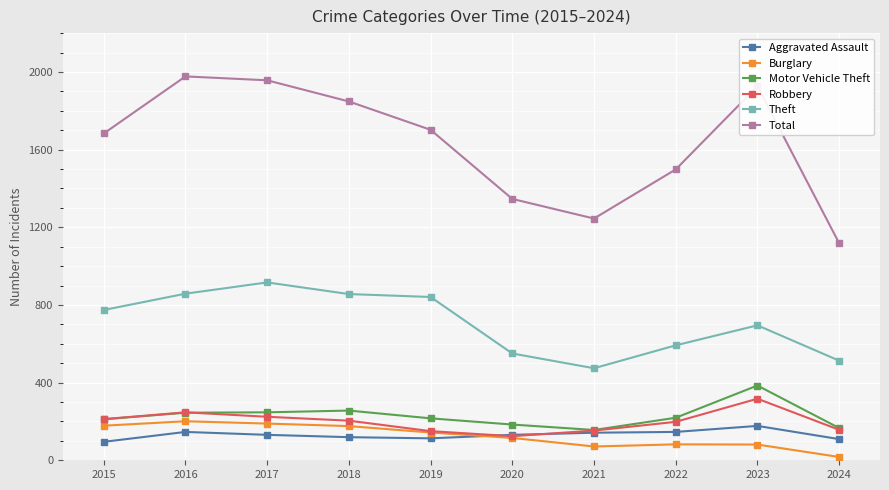

In Total, how many points are lower than both neighbors (excluding endpoints)?

1